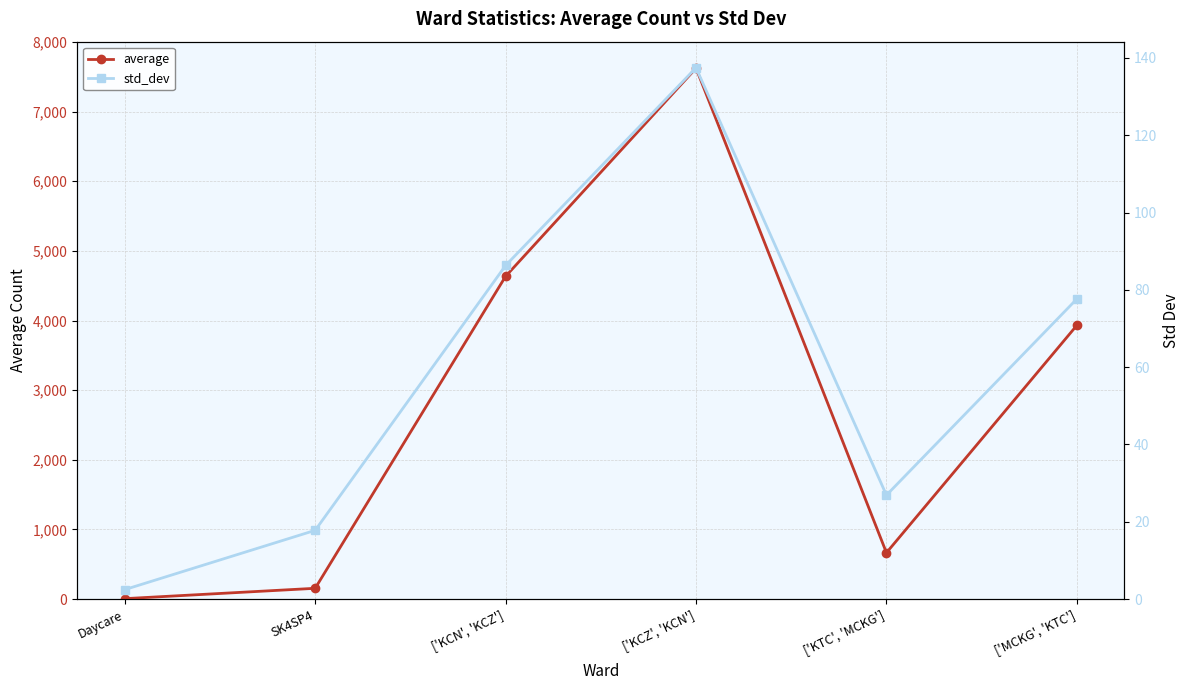

What position from the right is SK4SP4?

5